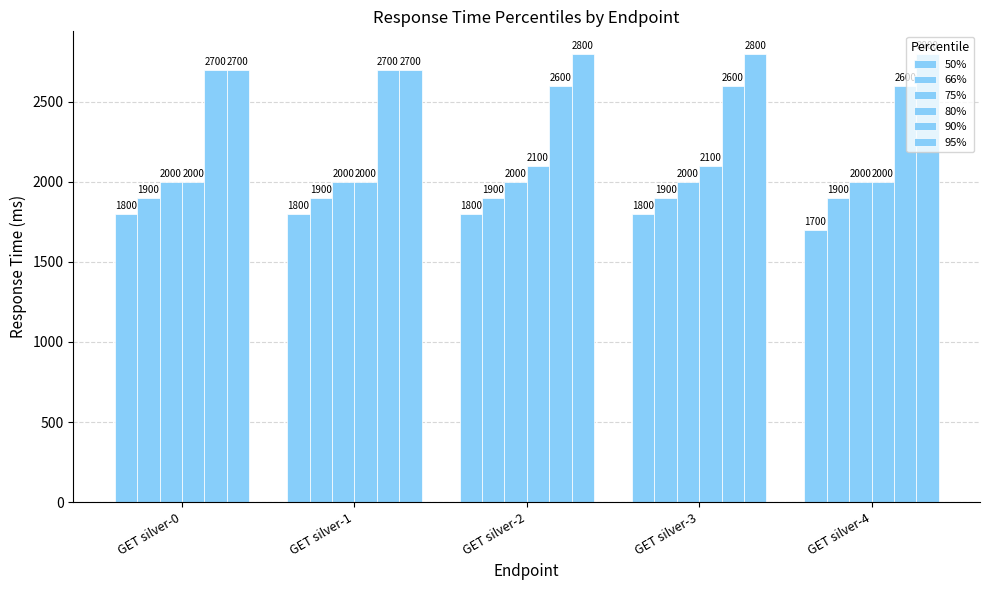

Count the number of data series in this chart.

6